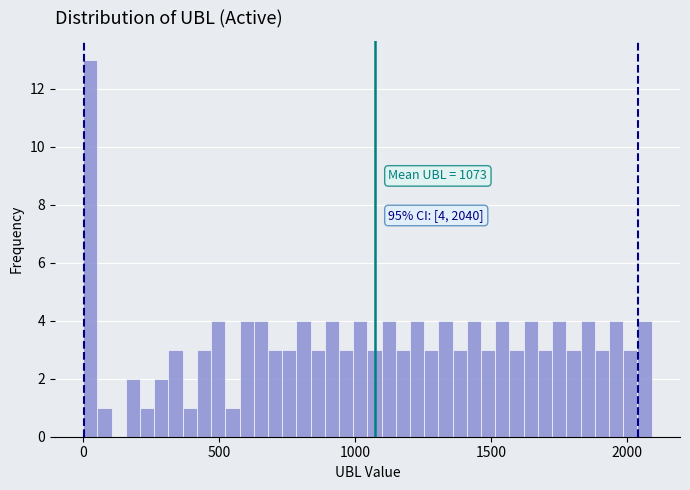

Around what value on the x-axis is the tallest bar? Give the approximate position of its centre, as read against the axis.

50